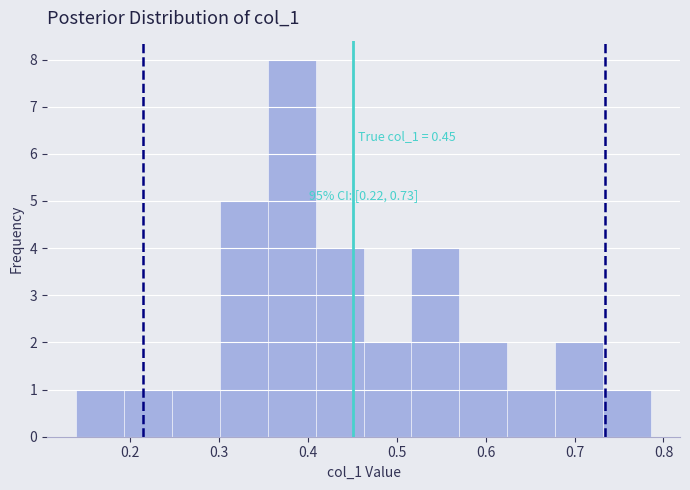

Which range on the x-axis has the tallest bar?

0.35 to 0.41